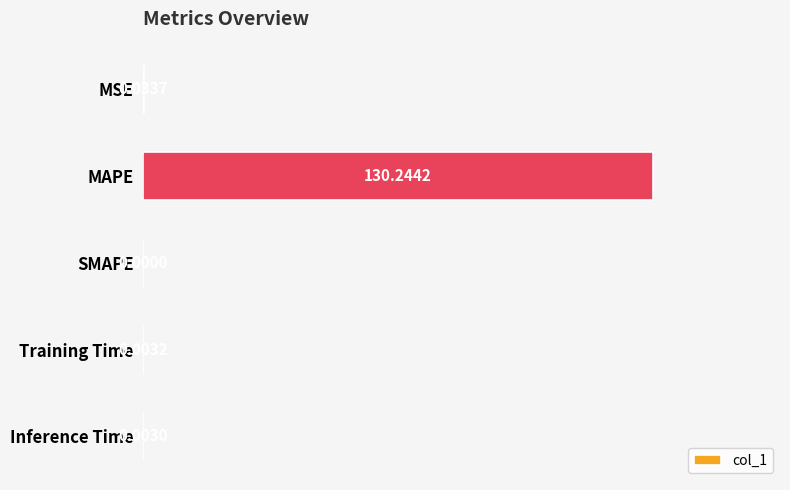

What is the average value?

26.1